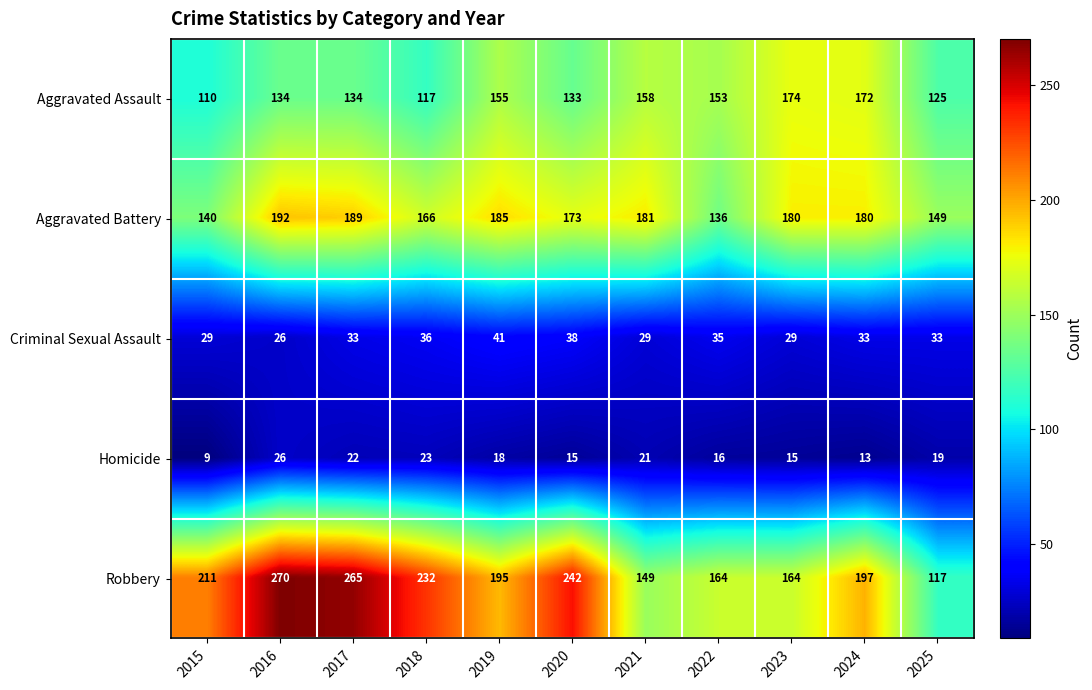

What is the minimum value shown in the chart?

9